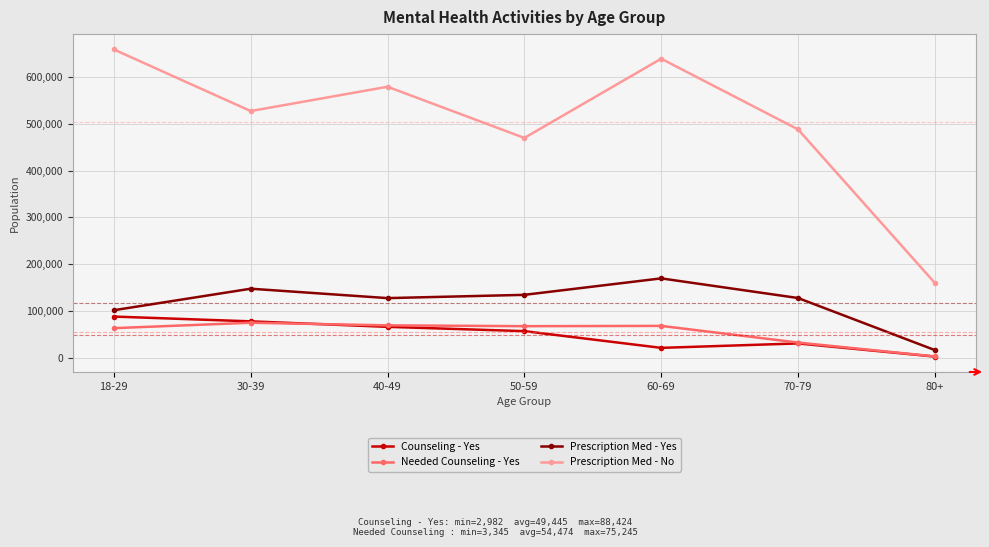

In Counseling - Yes, how many points are lower than both neighbors (excluding endpoints)?

1